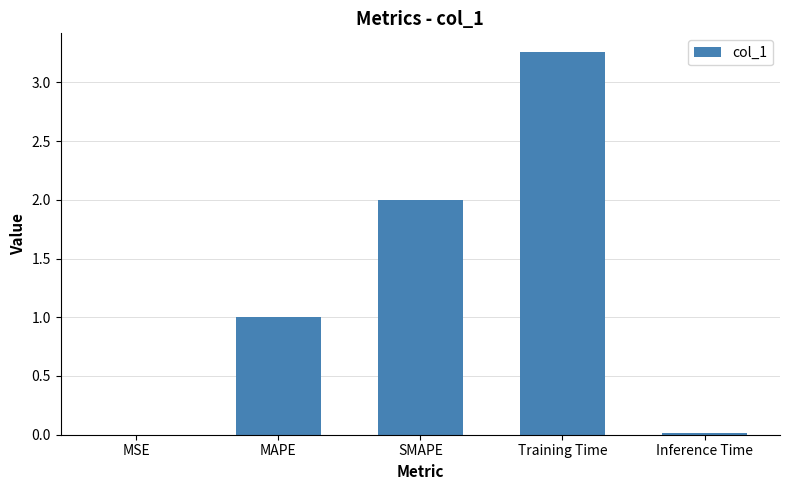

Which category has the highest value across all series?

Training Time